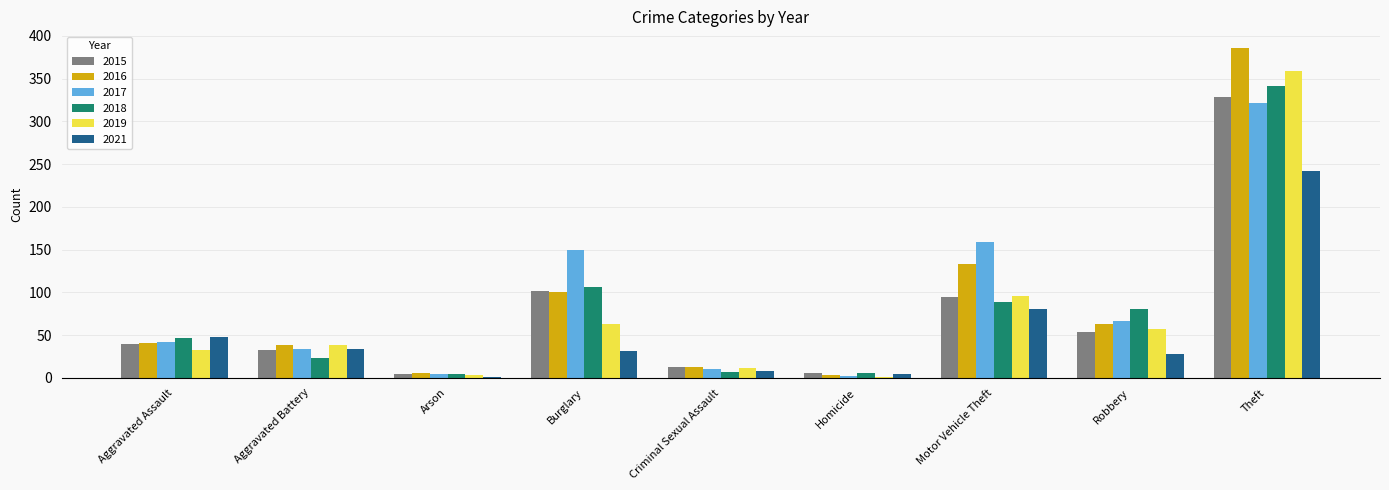

At which label is 2017 closest to 162?

Motor Vehicle Theft